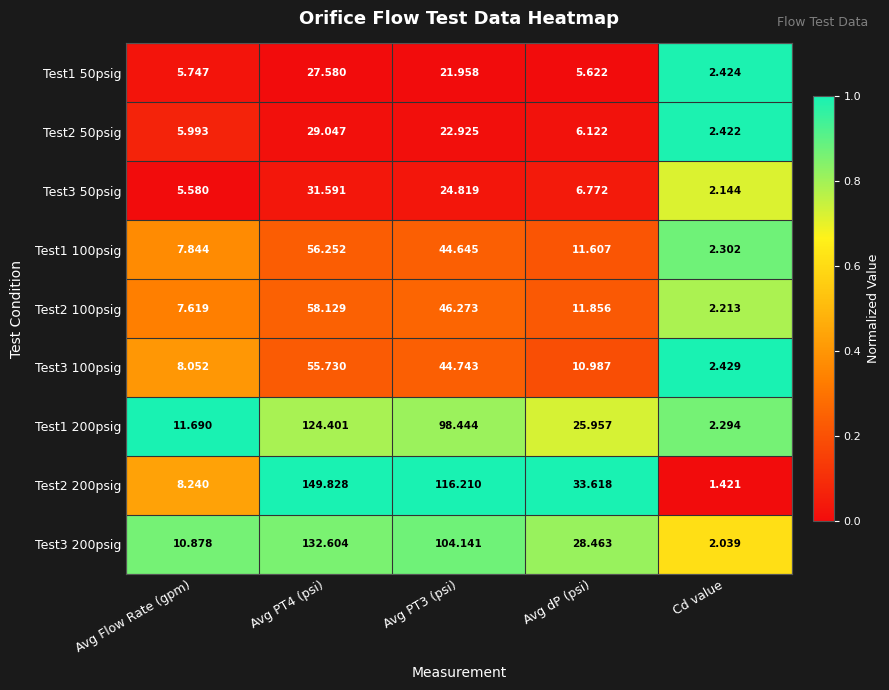

Which category has the lowest value in the Test1 50psig series?

Cd value